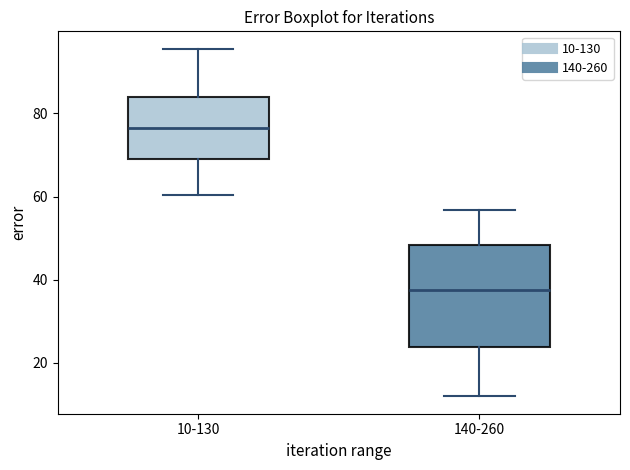

Comparing the boxes themselves (not the whiskers), which one is the tallest?

140-260